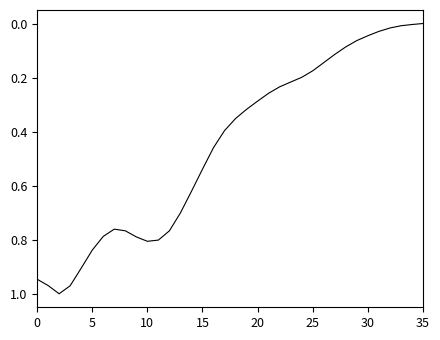

The chart shows a value of 0.0 at 35. True or false?

True